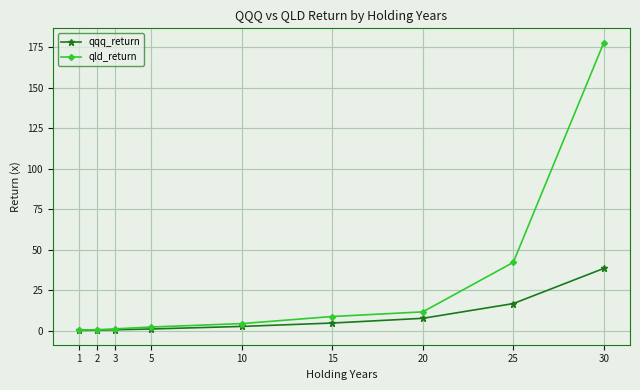

What is the spread (max minus min) of values at 15?

4.0